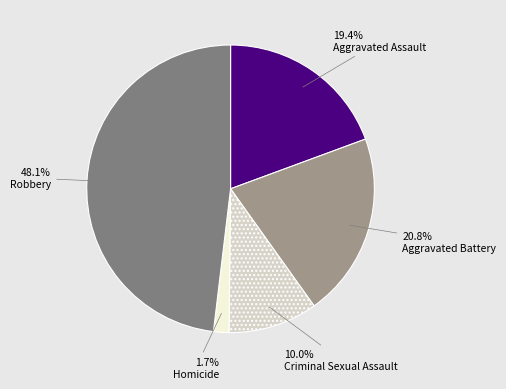

What percentage is the Criminal Sexual Assault slice, to the nearest percent?

10%